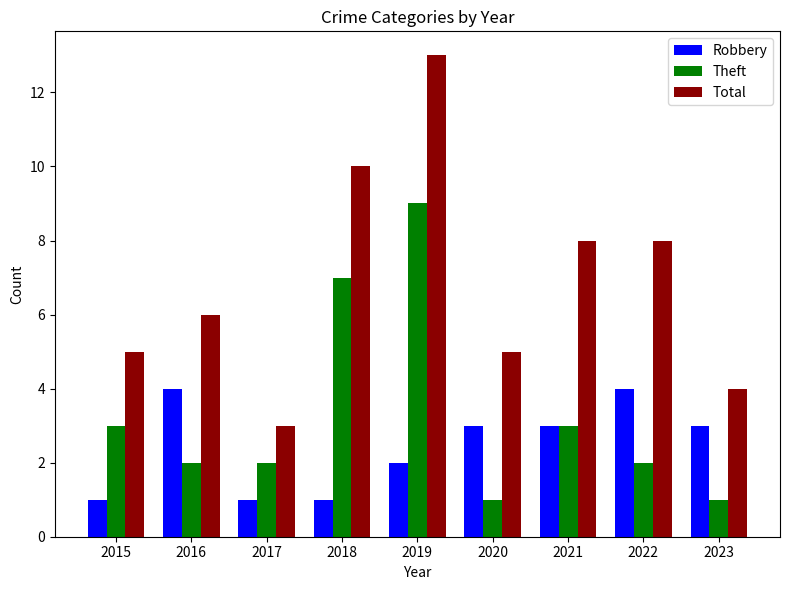

What is the total value across all series at 2021?

14